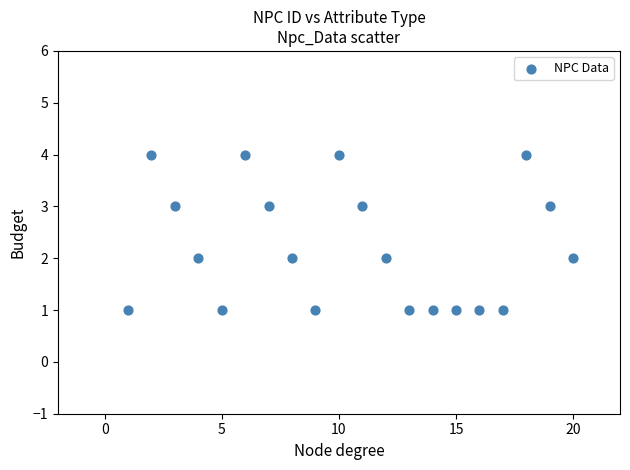

What is the range of Y values (max minus min)?

3